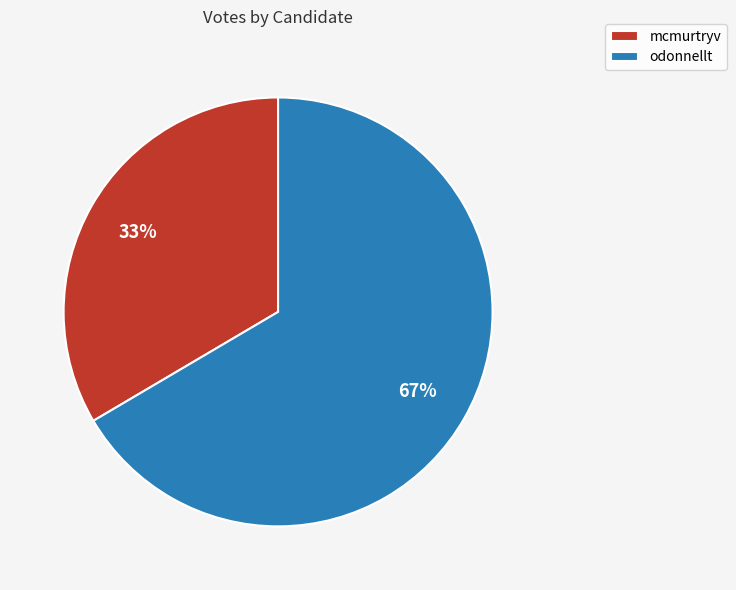

To the nearest percent, what is the average slice percentage?

50%